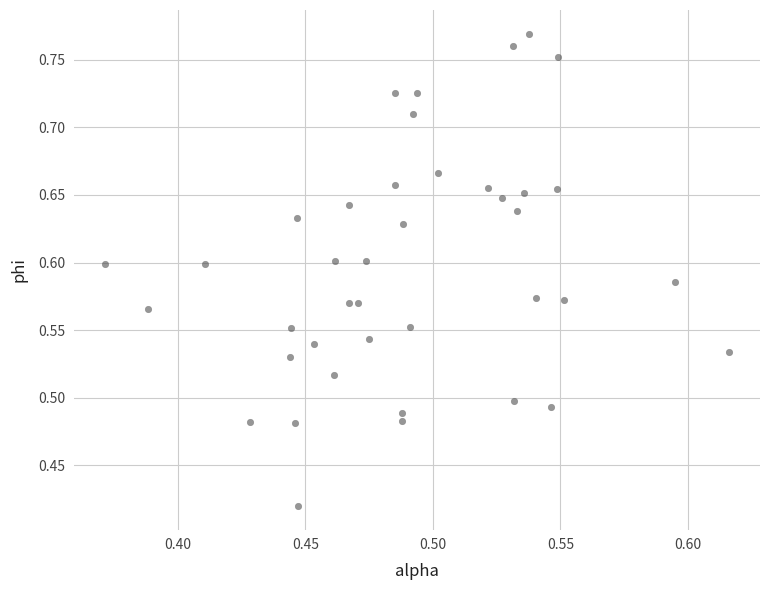

What is the range of Y values (max minus min)?

0.3